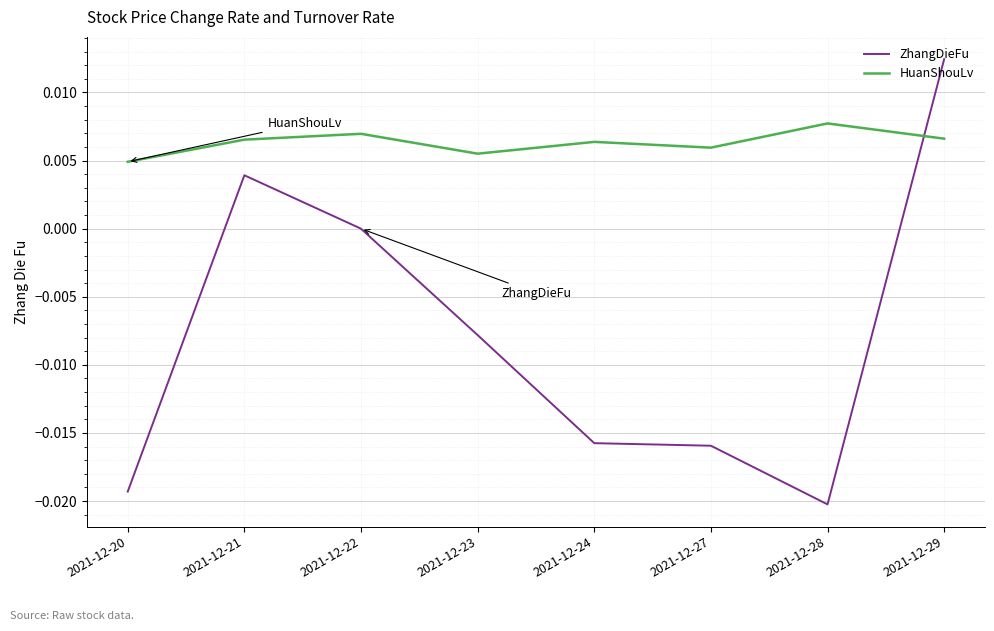

Between which two adjacent categories do ZhangDieFu and HuanShouLv first intersect?

2021-12-28 and 2021-12-29